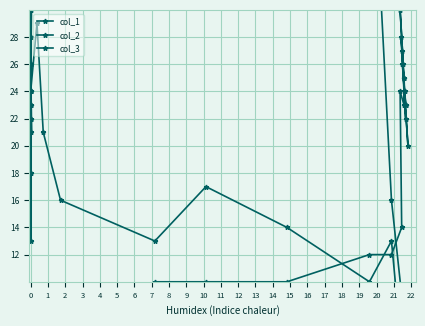

Between which two adjacent categories do col_2 and col_3 first intersect?

22 and 23